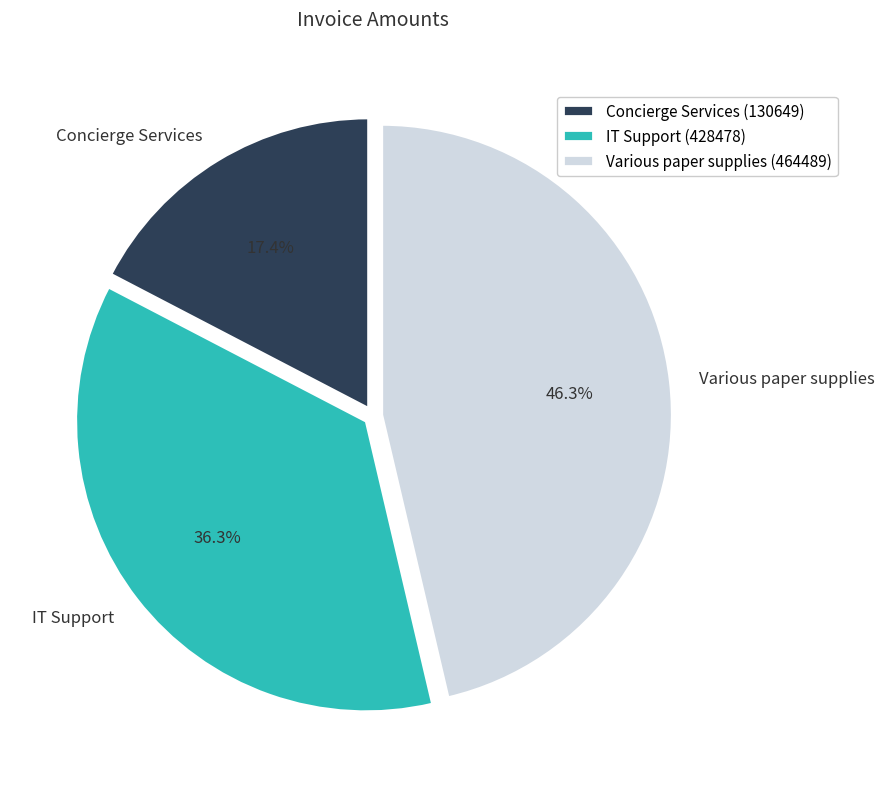

Is there any slice that represents more than half of the pie?

No